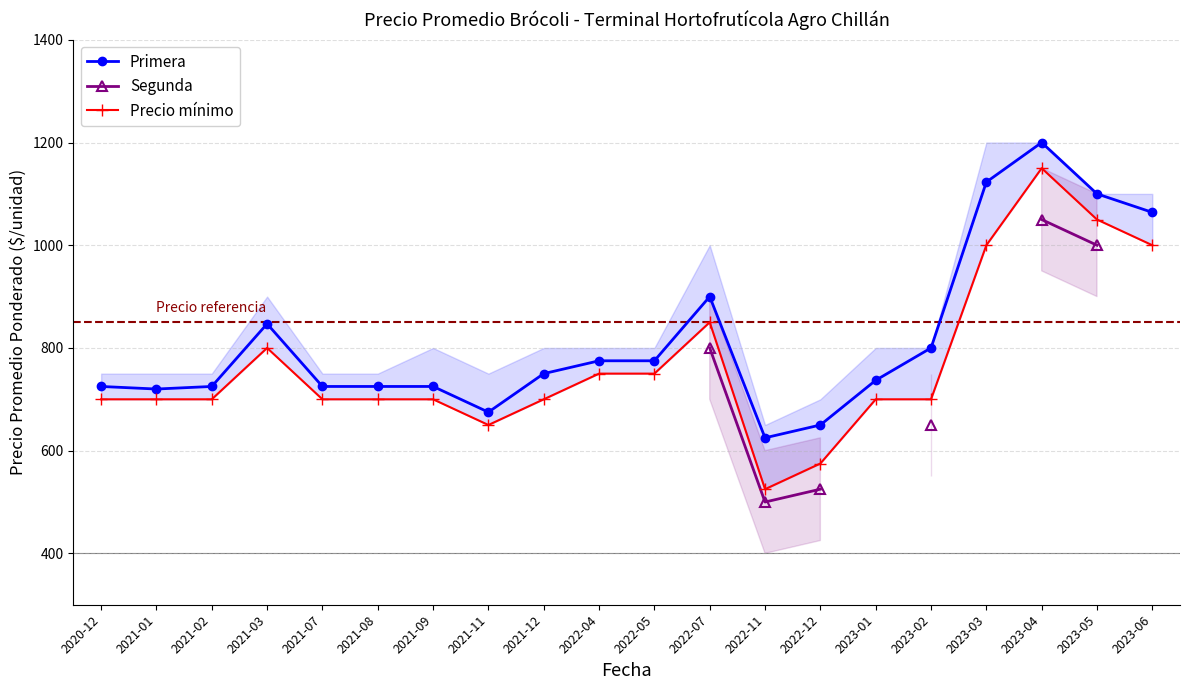

At which category does Primera reach its first local valley?

2021-01